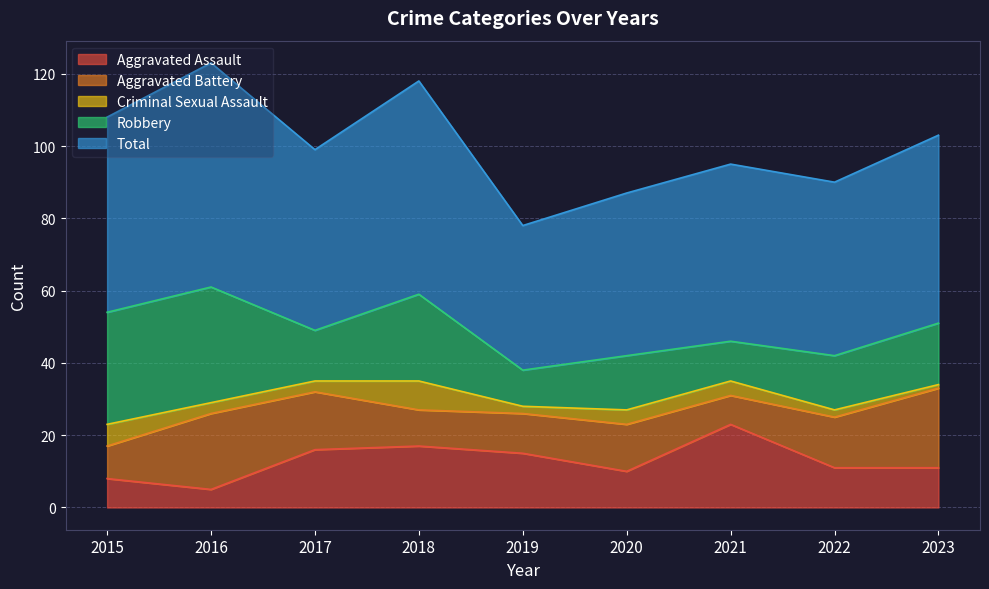

In Robbery, how many points are higher than both neighbors (excluding endpoints)?

3